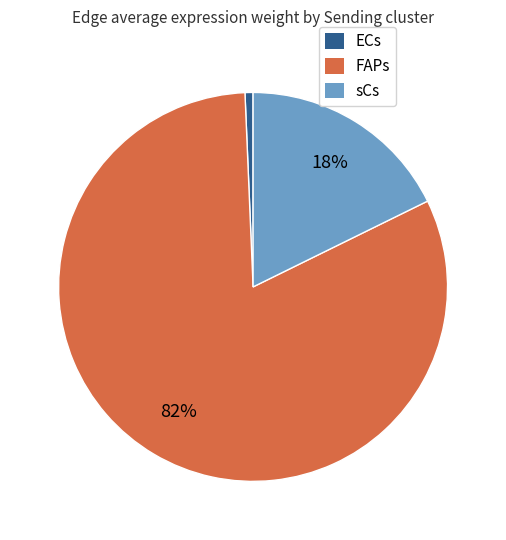

Rank the categories by value from lowest to highest.

ECs, sCs, FAPs